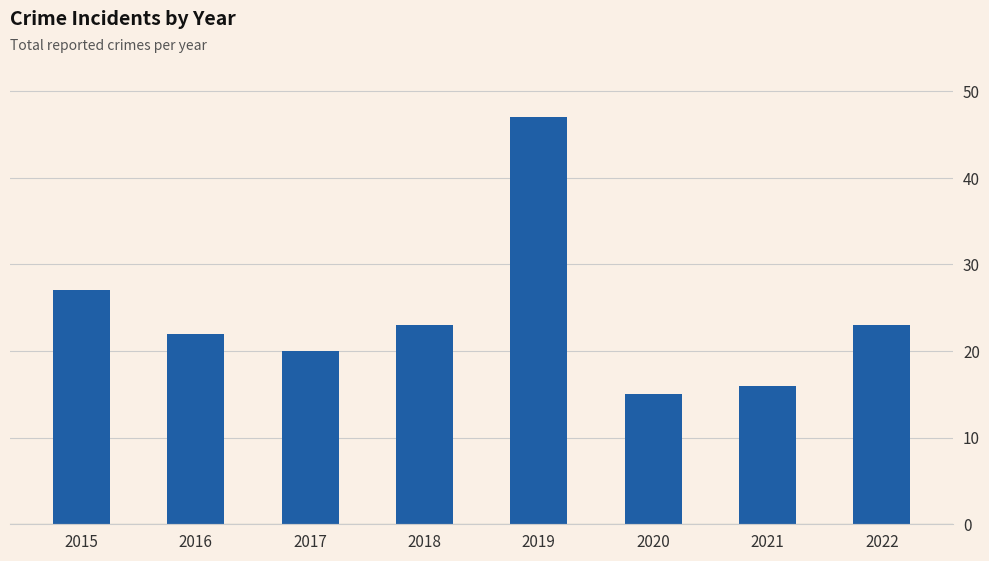

What is the ratio of the value at 2016 to the value at 2017?

1.1